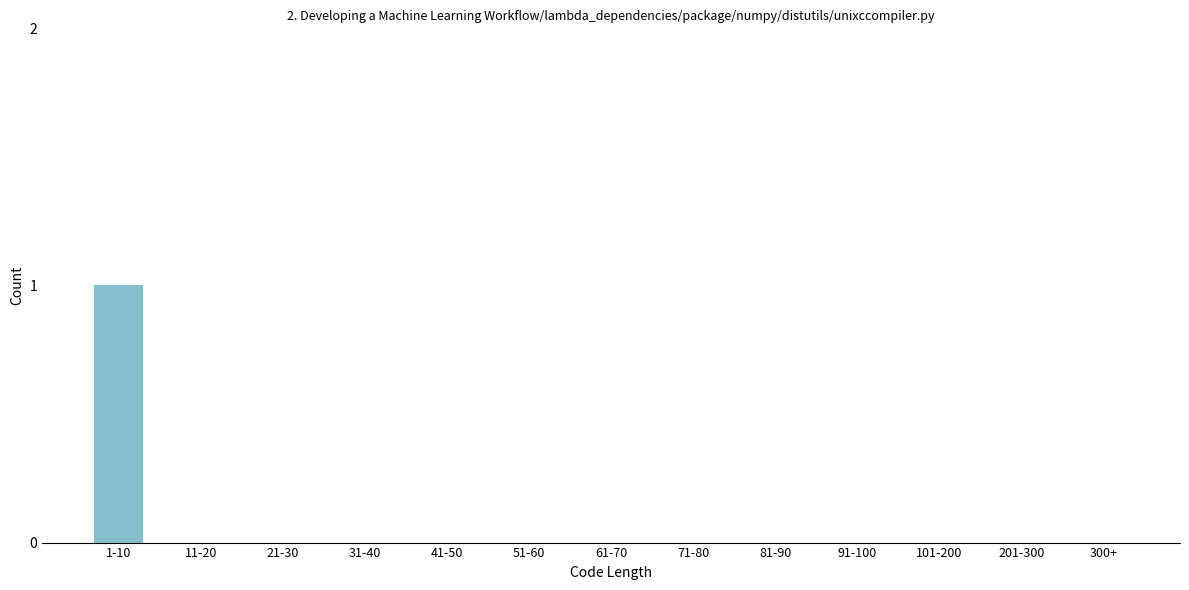

Reading left to right, transcribe all the data shown in this chart.

1-10=1	11-20=0	21-30=0	31-40=0	41-50=0	51-60=0	61-70=0	71-80=0	81-90=0	91-100=0	101-200=0	201-300=0	300+=0